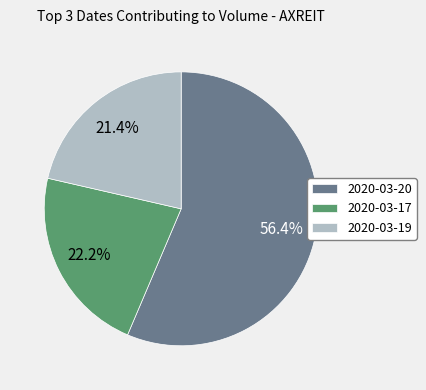

Does any single category account for the majority?

Yes